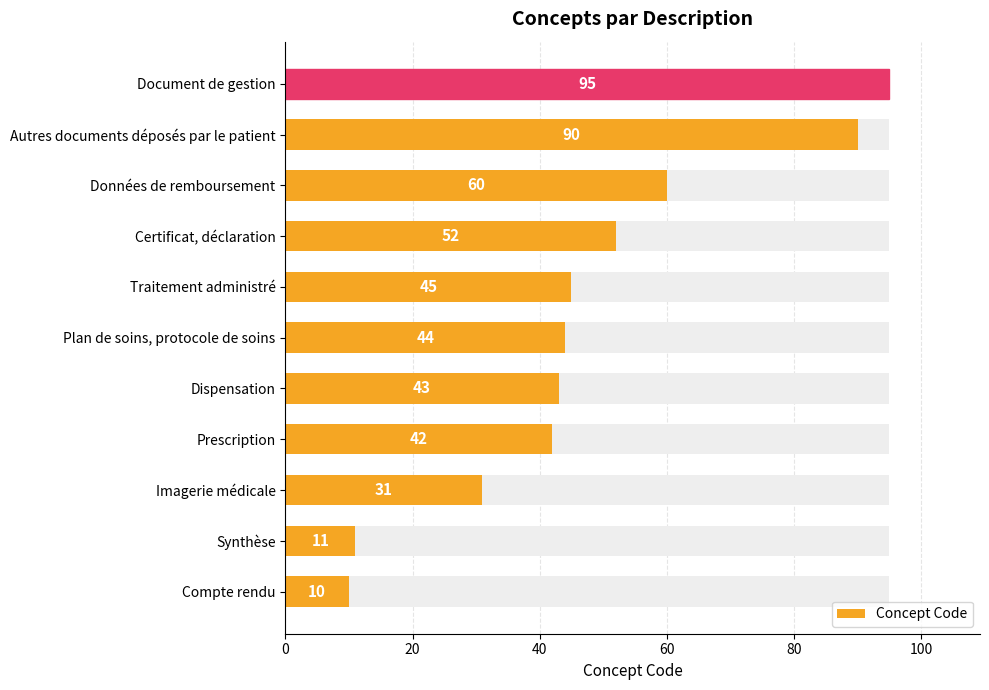

Is it true that the value at Dispensation is 43?

True